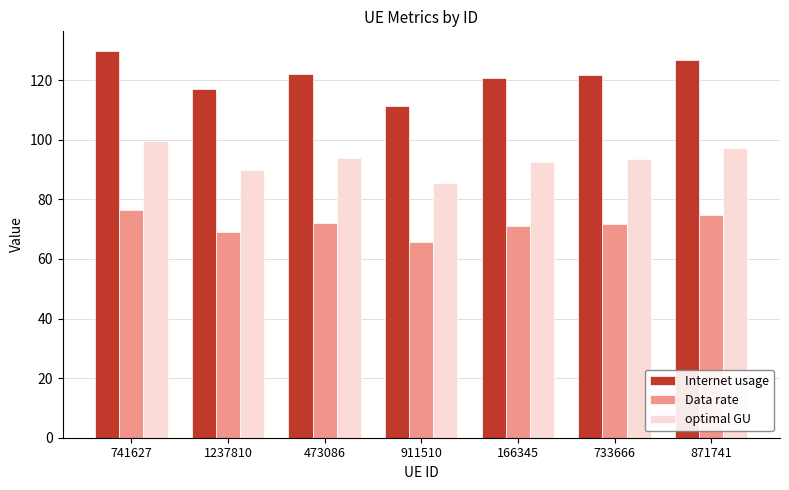

What is the value of the Data rate bar at the 1st from the left?

76.6